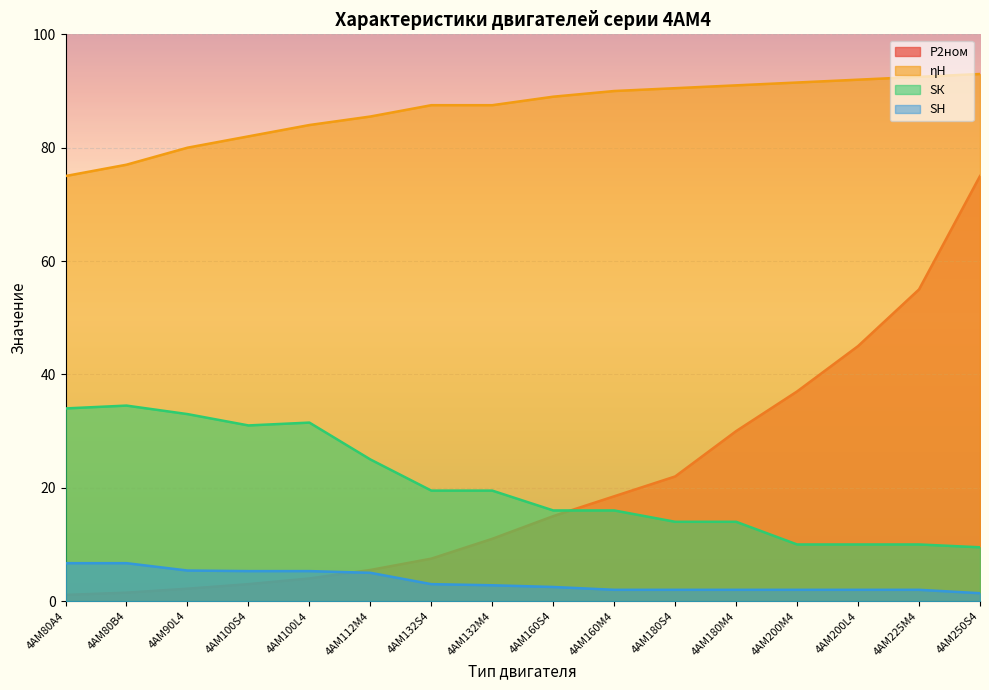

List the labels in order of SК value, smallest first.

4АМ250S4, 4АМ200М4, 4АМ200L4, 4АМ225М4, 4АМ180S4, 4АМ180М4, 4АМ160S4, 4АМ160М4, 4АМ132S4, 4АМ132М4, 4АМ112М4, 4АМ100S4, 4АМ100L4, 4АМ90L4, 4АМ80А4, 4АМ80В4